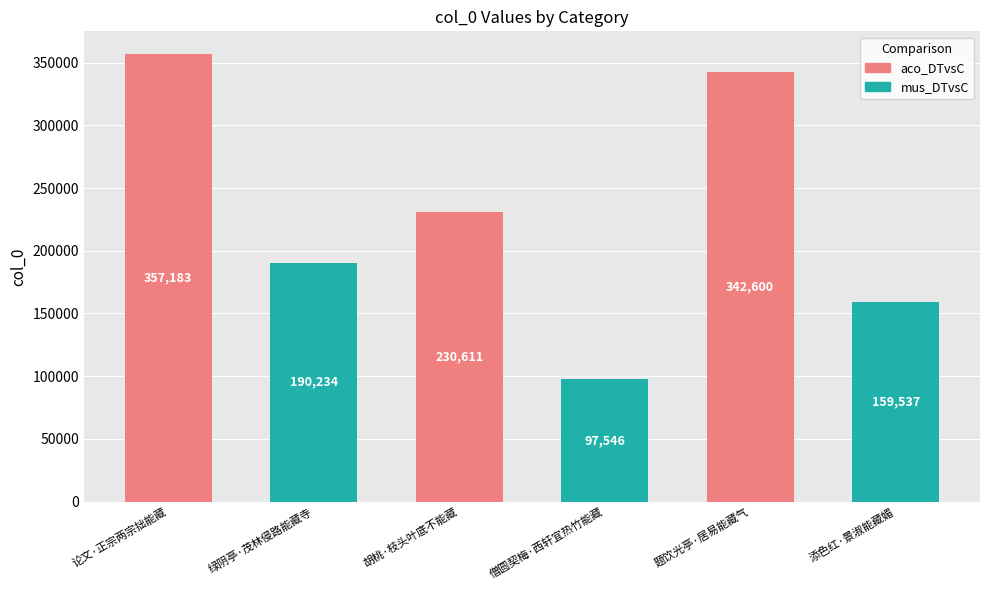

What position from the right is 题饮光亭·居易能藏气?

2